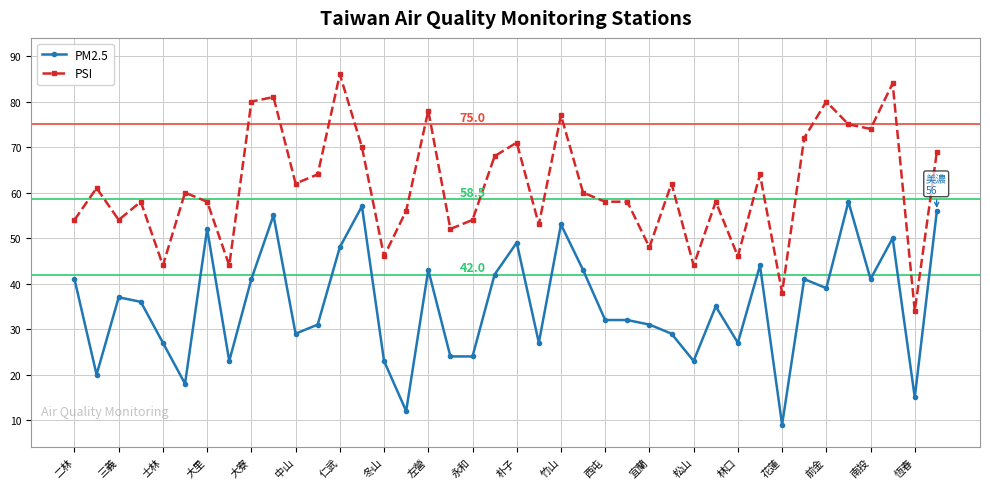

At how many categories does at least one series exceed 59?

21